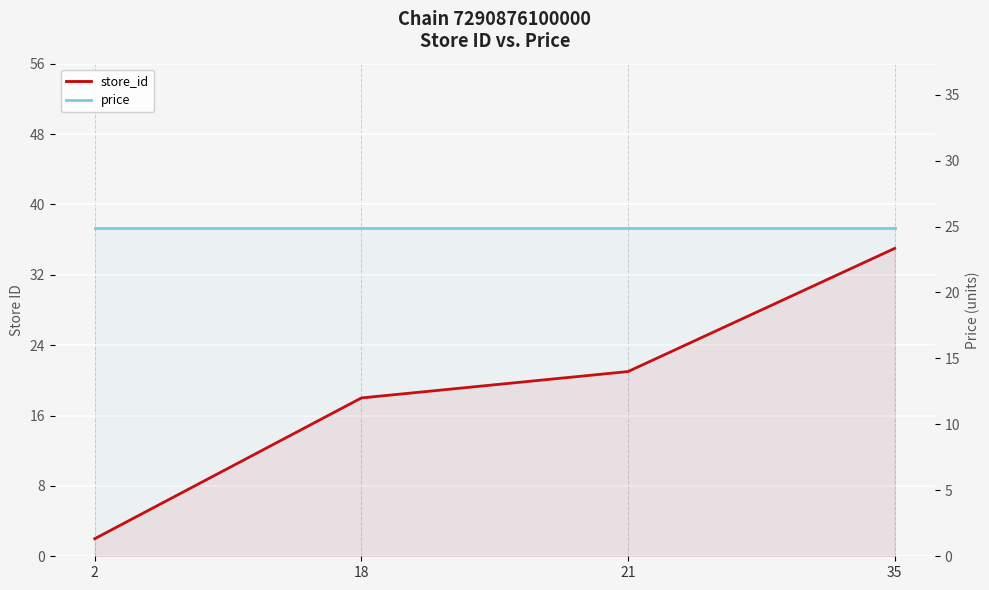

Which label corresponds to the smallest value in the chart?

2